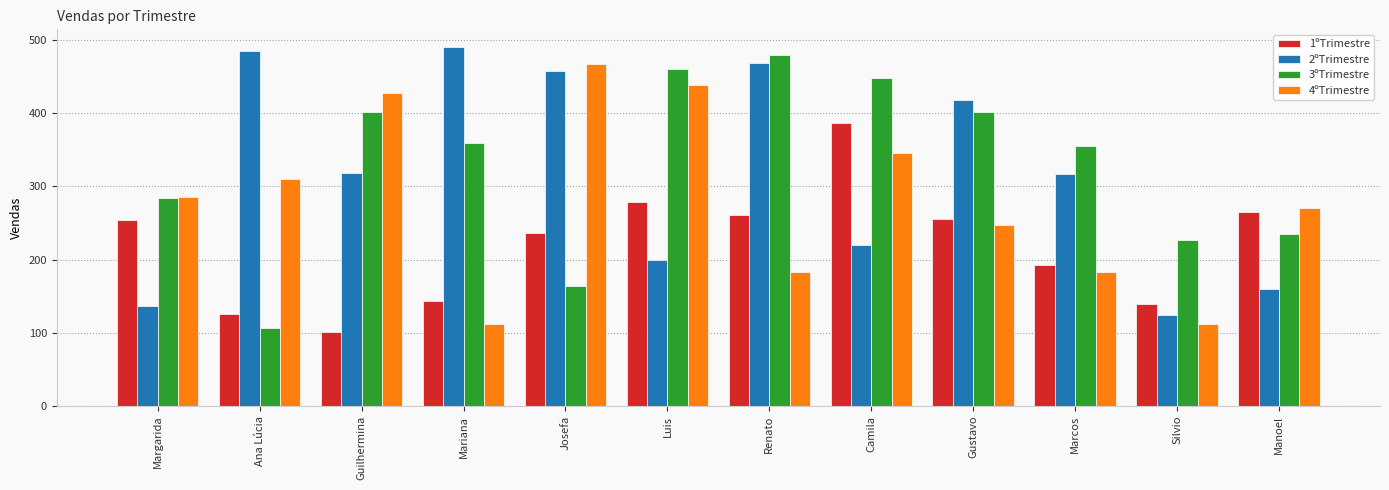

The value of 2ºTrimestre at Ana Lúcia is 175. True or false?

False